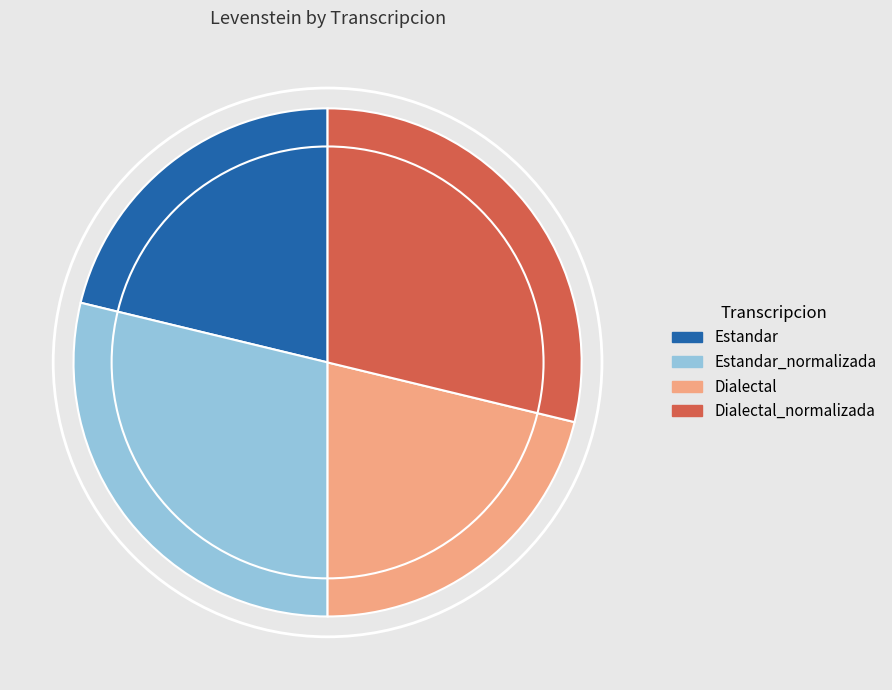

Combined, do Dialectal and Estandar account for over 50%?

No